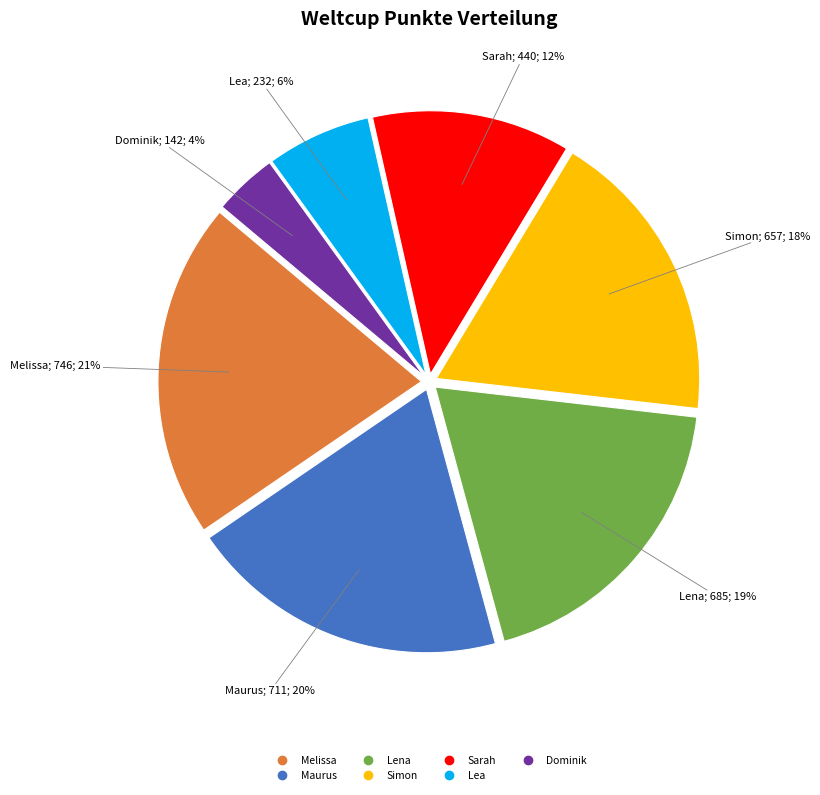

What percentage is the Lea slice, to the nearest percent?

6%